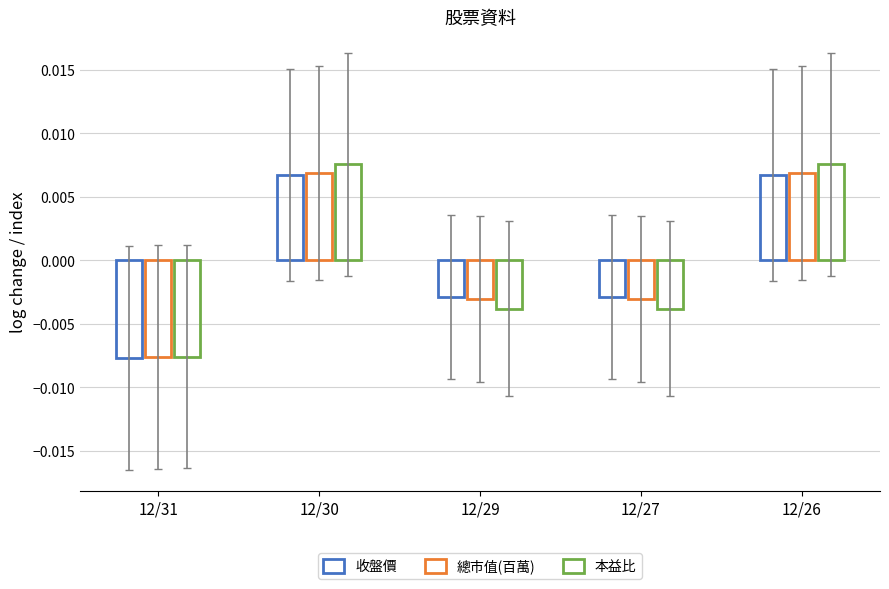

Which series has the widest spread of values?

本益比